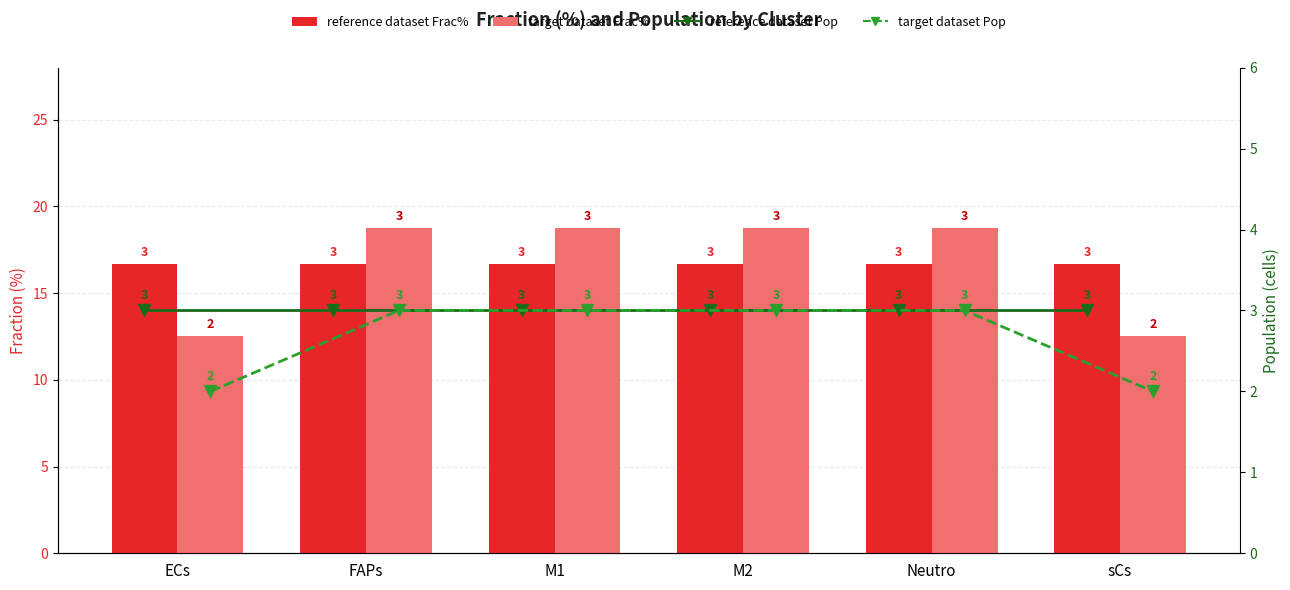

The reference dataset series shows 5.0 at ECs. True or false?

False